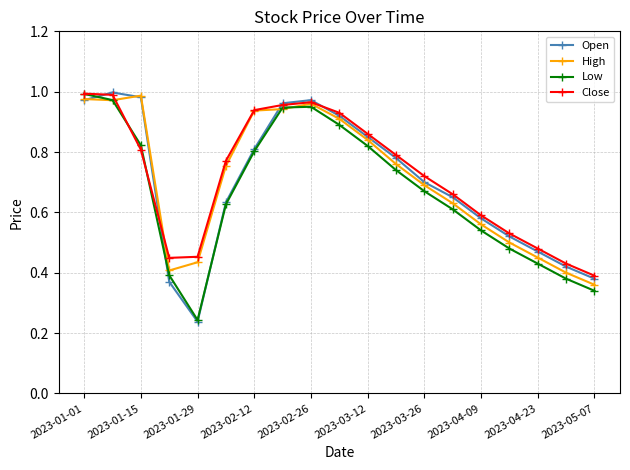

True or false: Open has more than 1 interior local peaks.

True